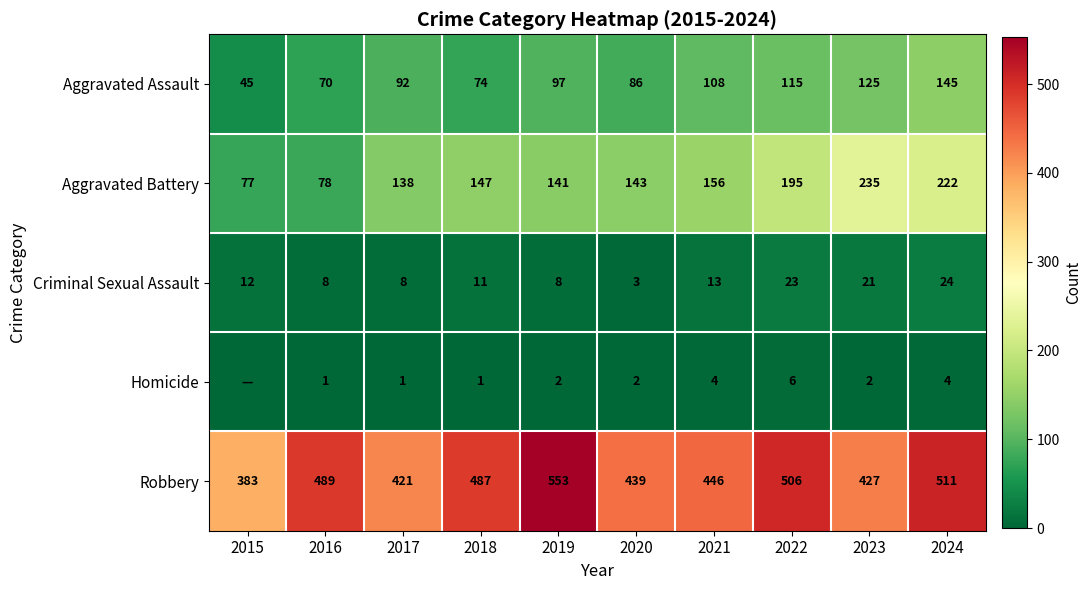

Which series changed the most between 2017 and 2021?

Robbery